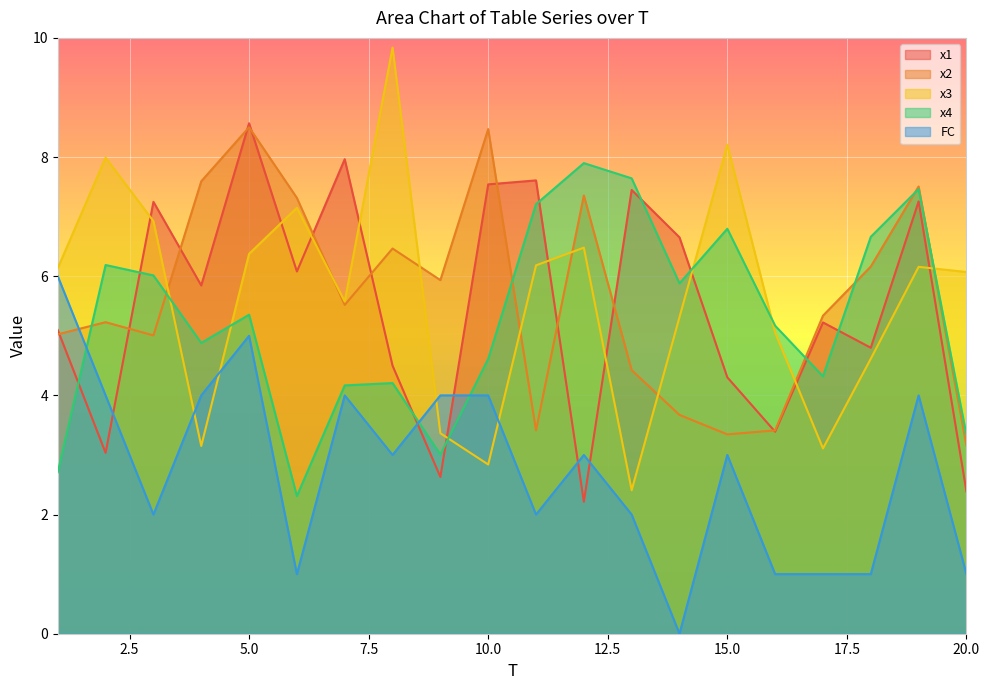

Rank the series at 1 from highest to lowest value.

x3, FC, x1, x2, x4